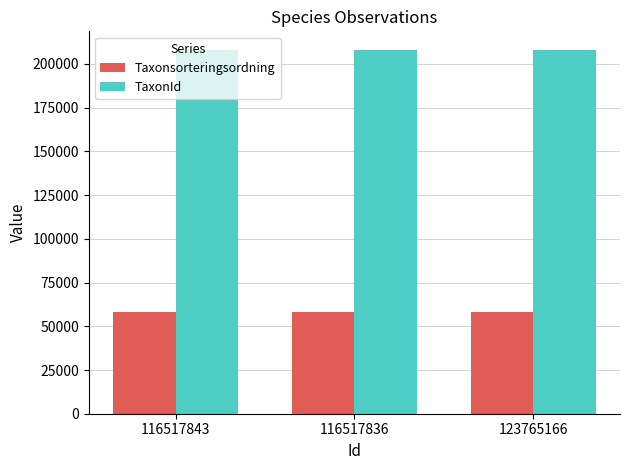

What is the average value of the TaxonId series?

208248